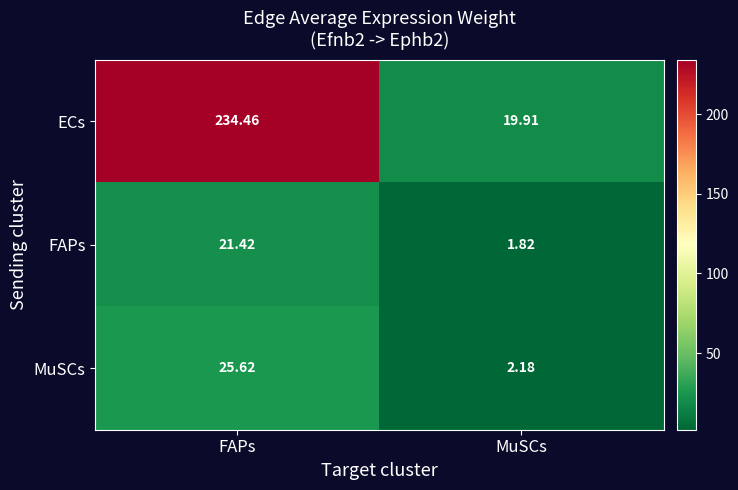

At which category does the chart reach its peak across all series?

FAPs